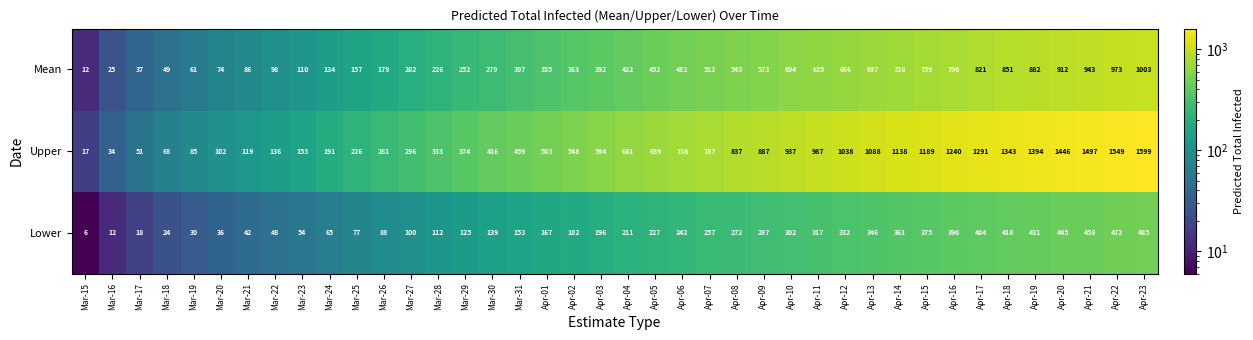

At which label is Mean closest to 507?

Apr-07